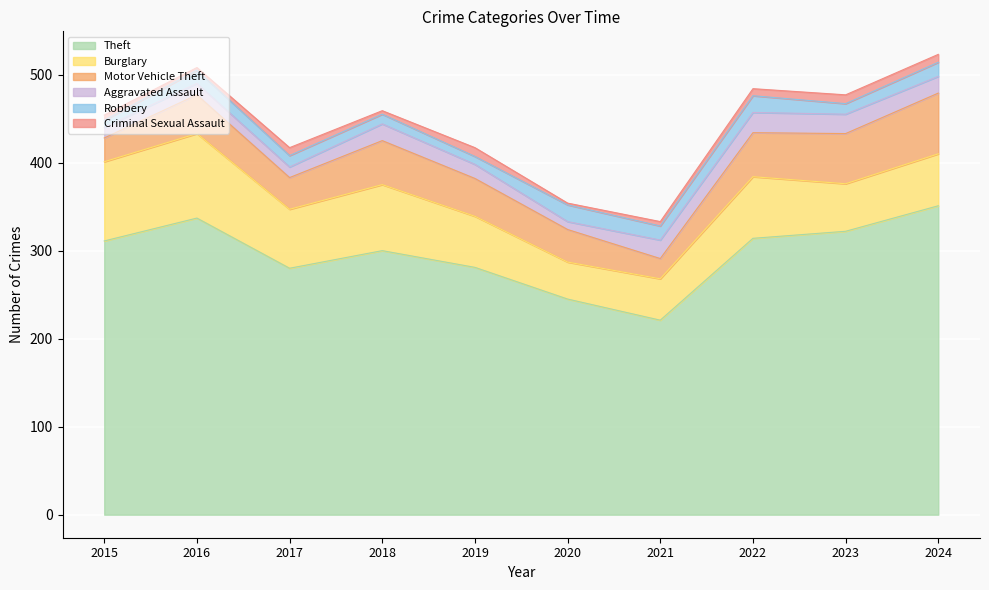

Is the value of Theft at 2021 greater than the value of Robbery at 2022?

Yes